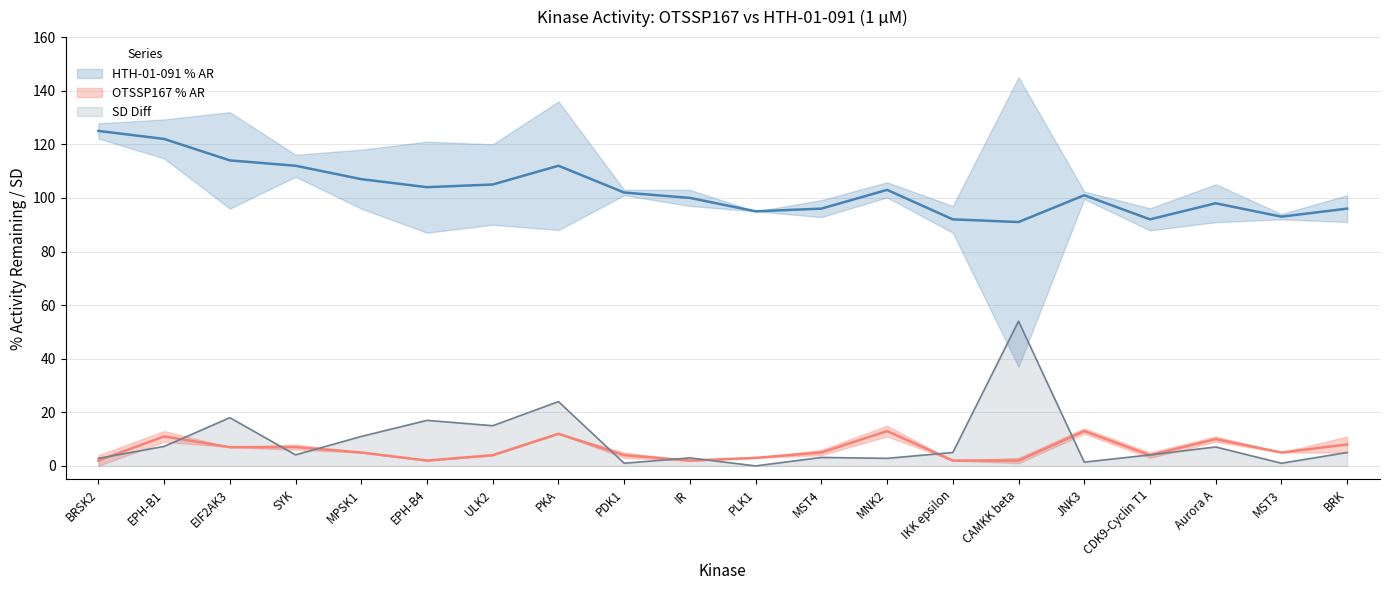

What is the maximum value for SD Diff?

54.0